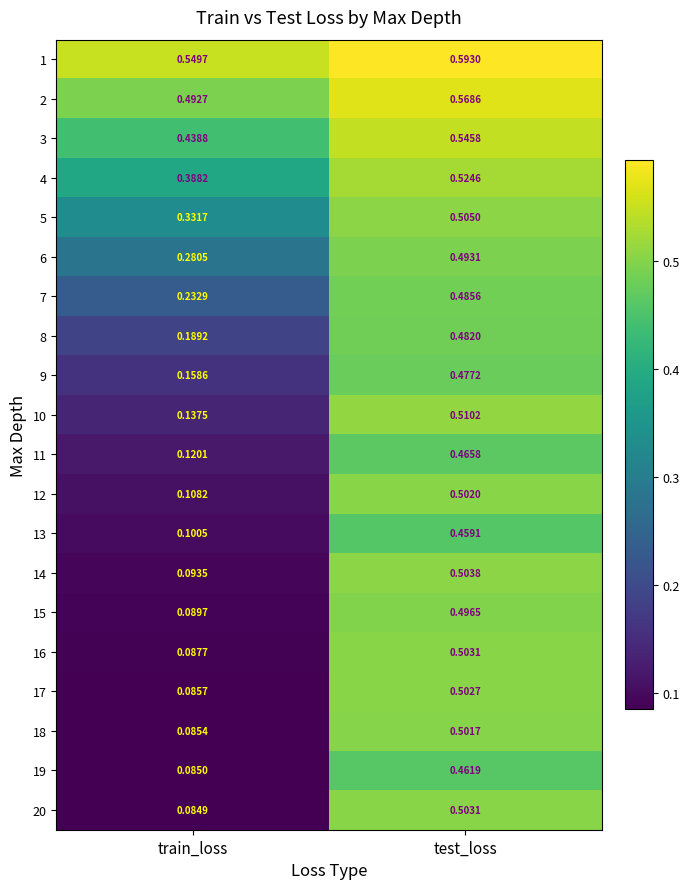

At which category does the chart reach its minimum across all series?

train_loss